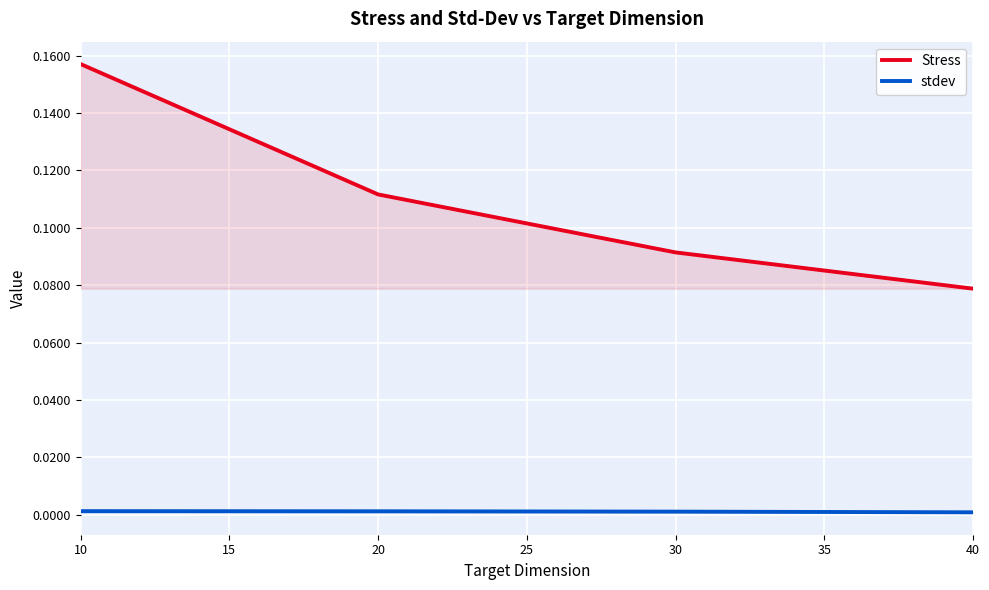

True or false: Stress has more than 2 points higher than both neighbors.

False